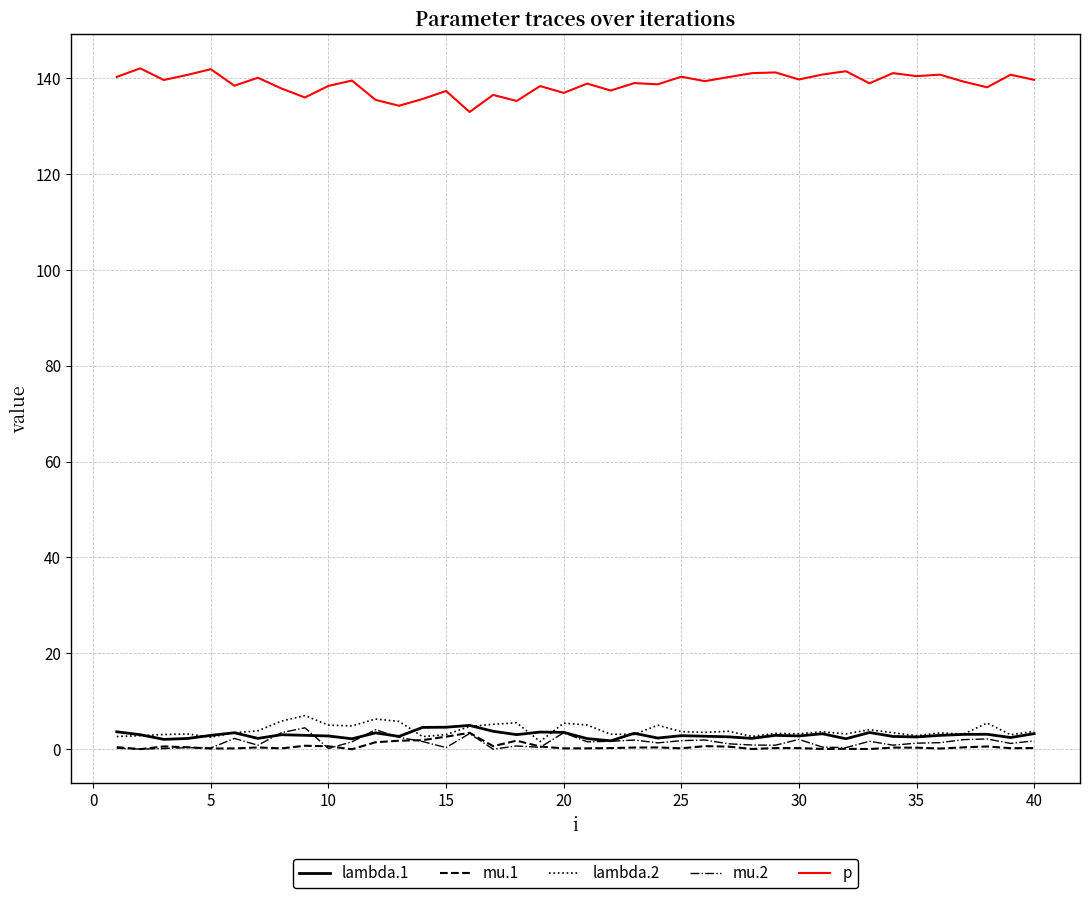

What is the sum of all lambda.2 values?

157.5